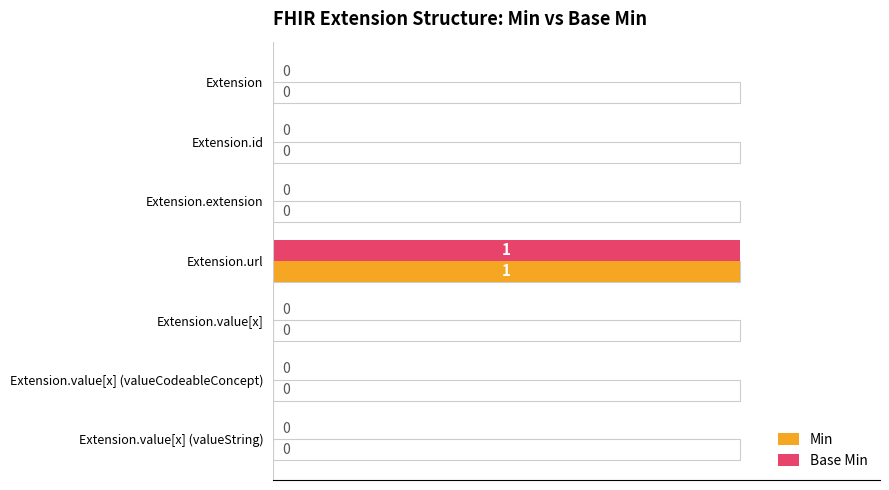

Is it true that Min equals 1 at Extension.url?

True